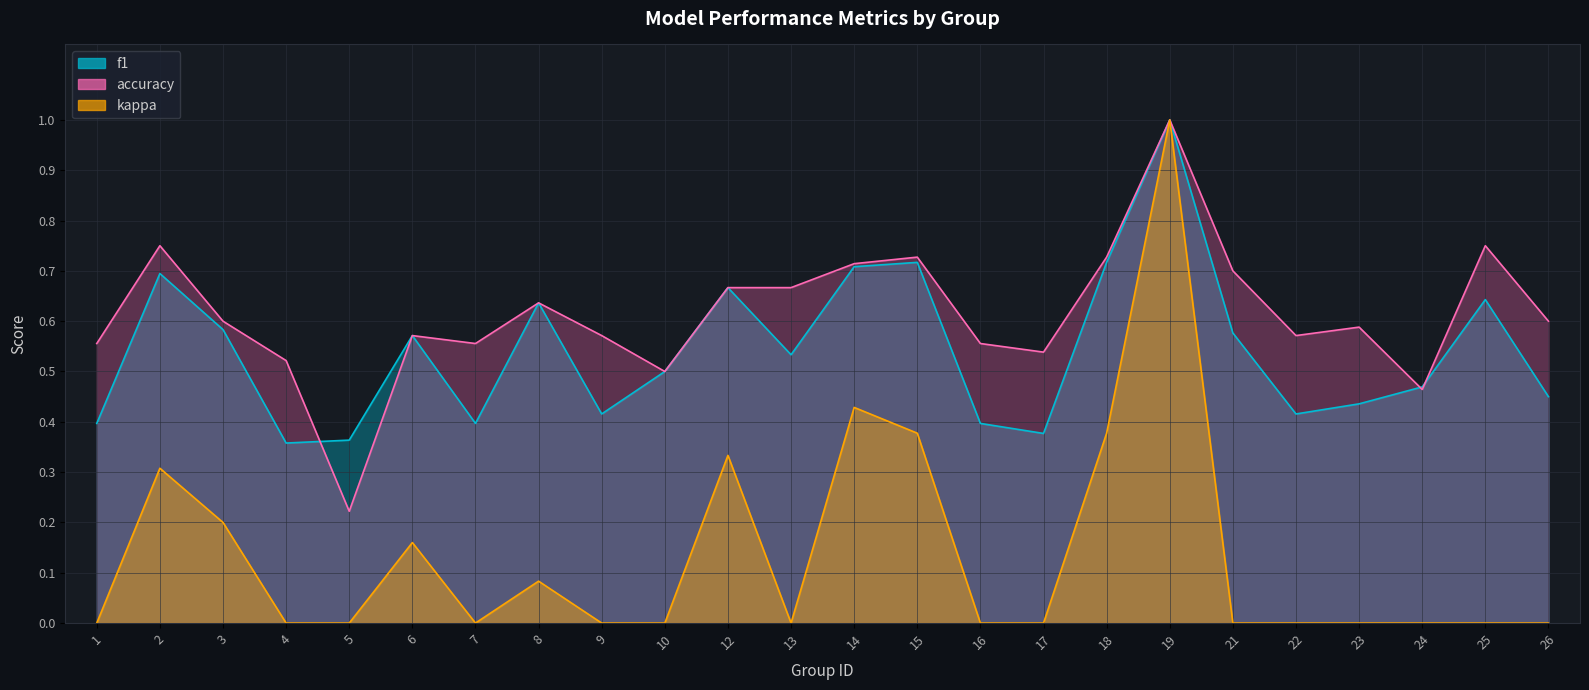

What is the difference between the second highest and second lowest values in the accuracy series?

0.3